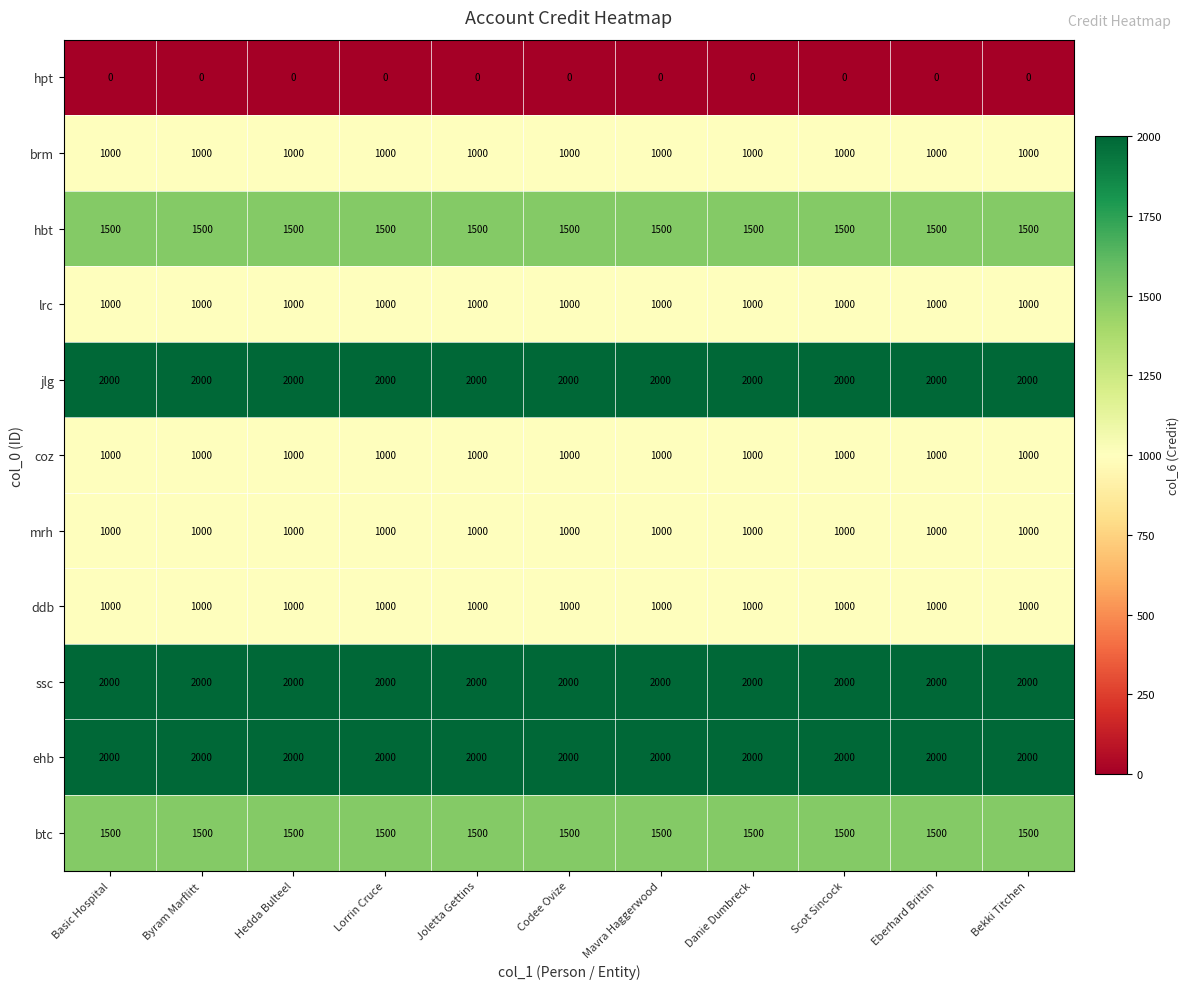

What is the average value of the jlg series?

2000